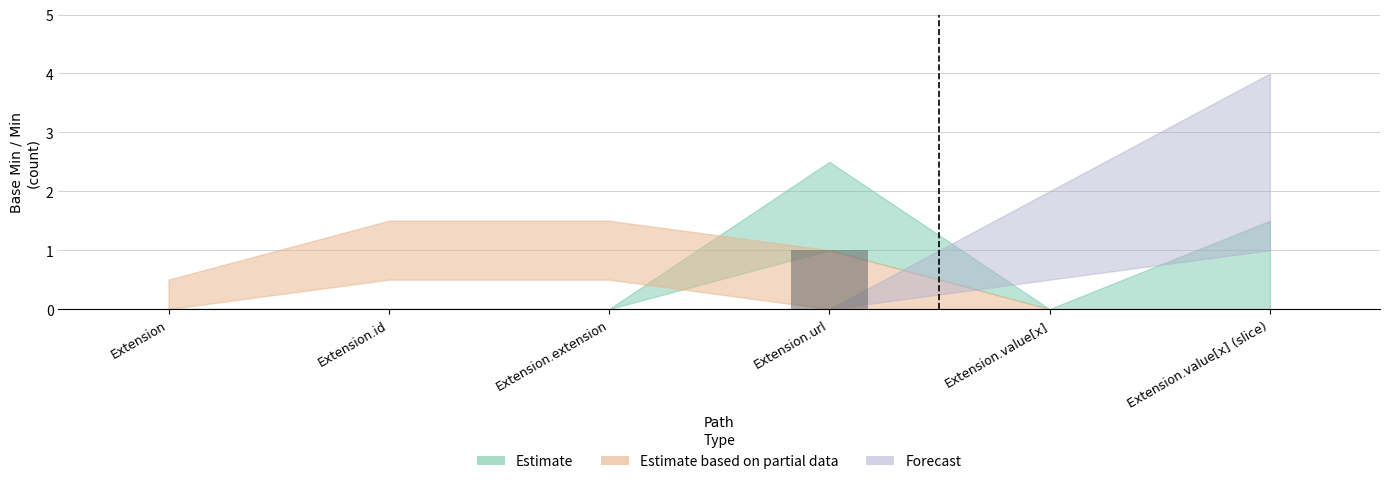

Which label corresponds to the largest value in the chart?

Extension.url